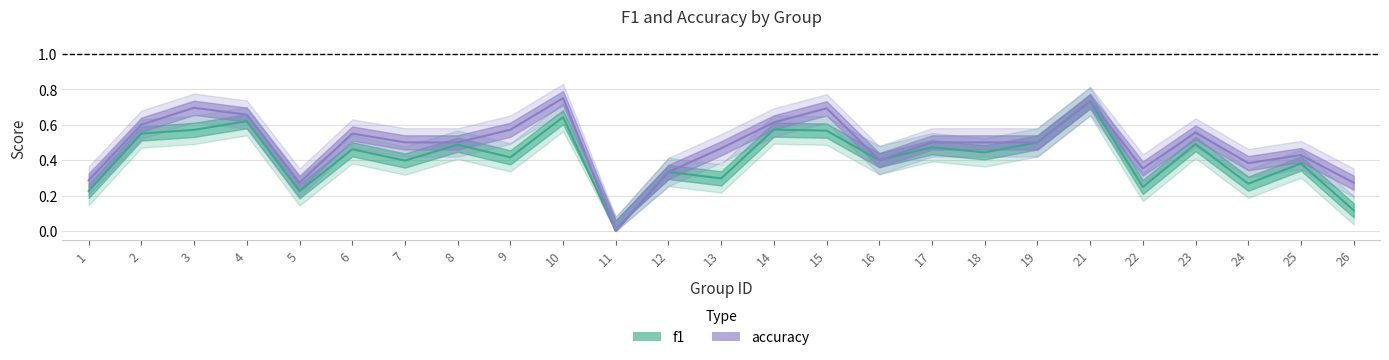

Where is the first local minimum for accuracy?

5